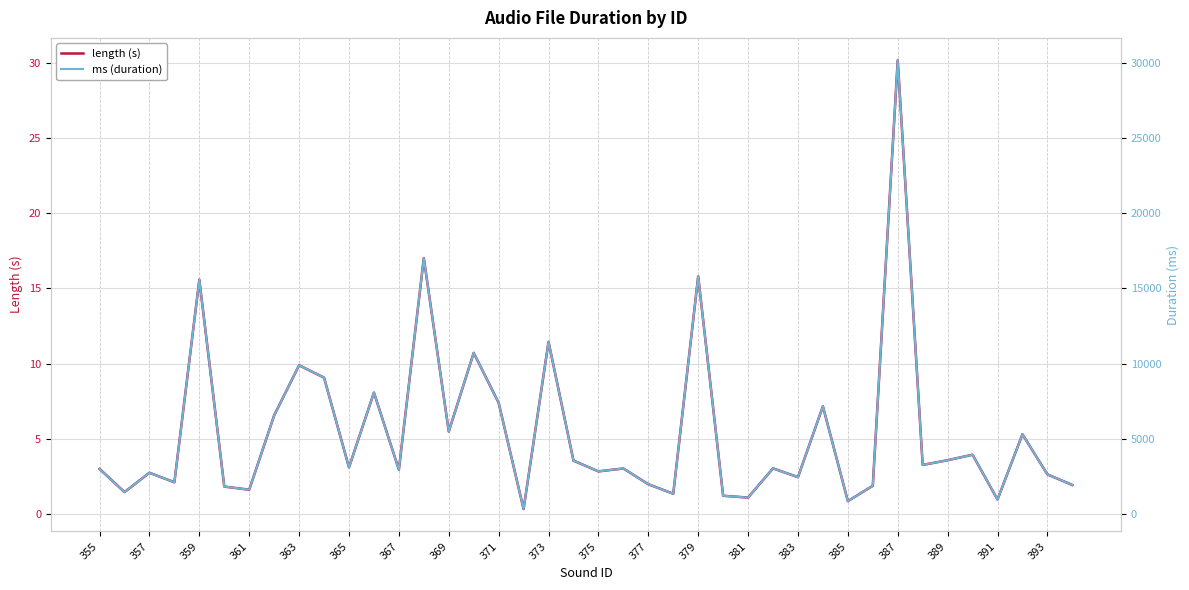

Reading left to right, list all the values displayed in this chart.

length (s): 3.0	1.5	2.7	2.1	15.6	1.8	1.6	6.6	9.9	9.1	3.1	8.1	3.0	17.0	5.5	10.7	7.4	0.3	11.4	3.6	2.8	3.0	2.0	1.4	15.8	1.2	1.1	3.0	2.5	7.2	0.9	1.9	30.1	3.3	3.6	3.9	1.0	5.3	2.6	1.9
ms (duration): 3004.0	1463.0	2746.0	2116.0	15569.0	1829.0	1620.0	6557.0	9888.0	9065.0	3101.0	8072.0	2952.0	17006.0	5486.0	10710.0	7393.0	336.0	11442.0	3553.0	2838.0	3030.0	1985.0	1352.0	15787.0	1218.0	1097.0	3038.0	2456.0	7158.0	862.0	1881.0	30145.0	3266.0	3579.0	3944.0	967.0	5303.0	2638.0	1933.0